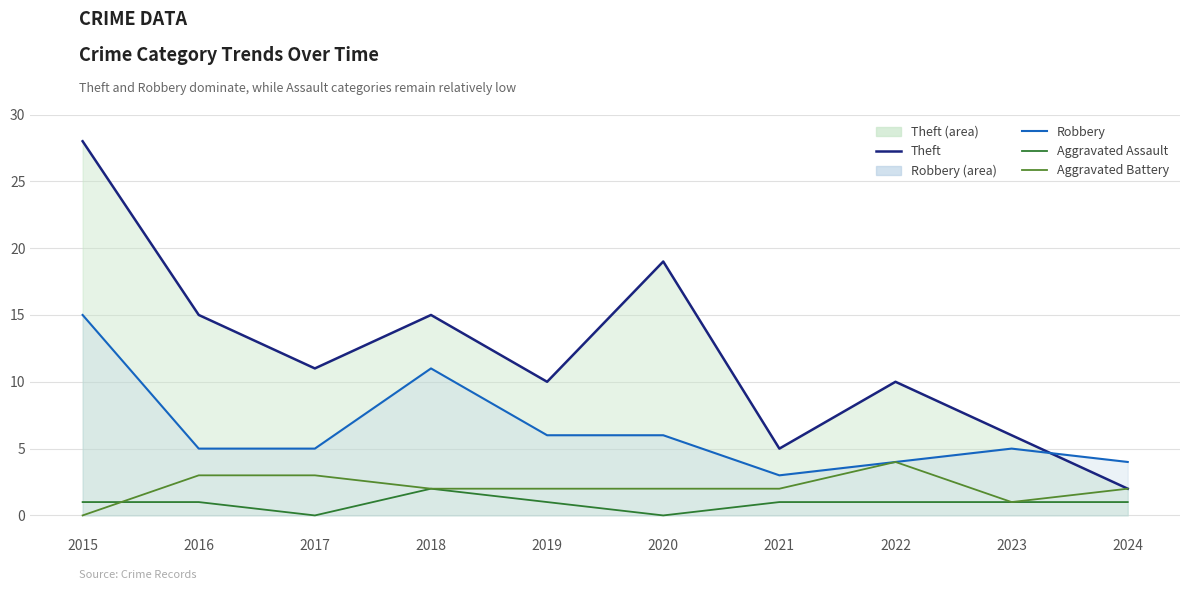

How many lines are shown in the chart?

4